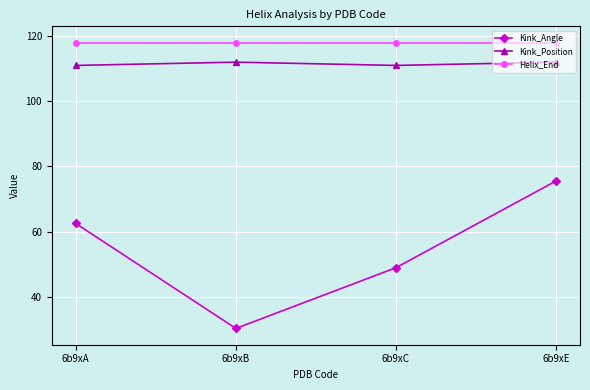

Which category has the highest value in the Kink_Angle series?

6b9xE